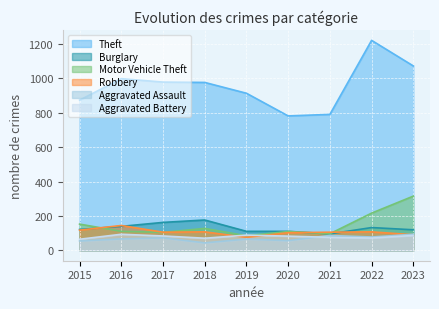

Which series has the largest total across all categories?

Theft